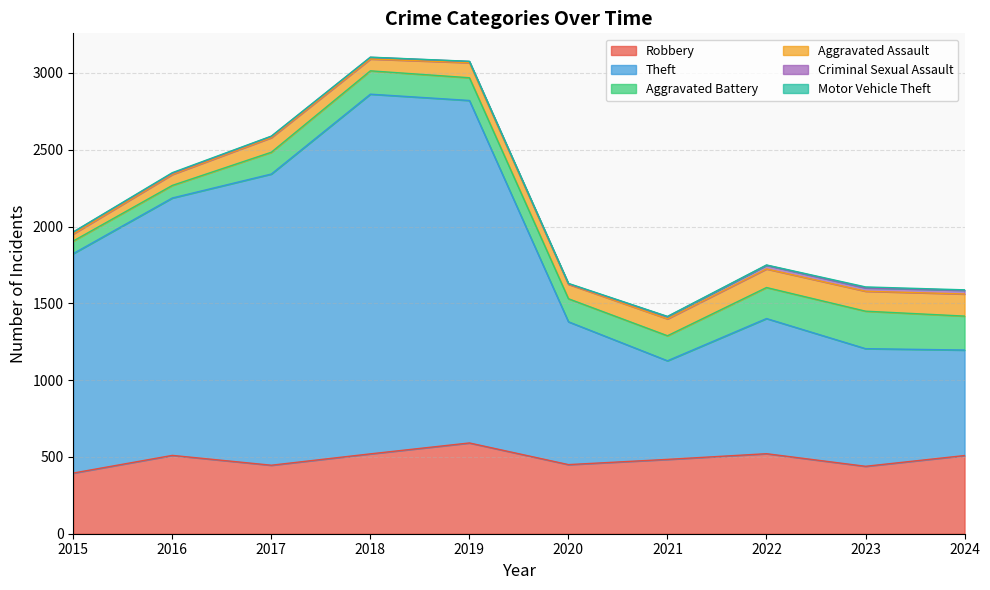

How many categories are shown in the chart?

10